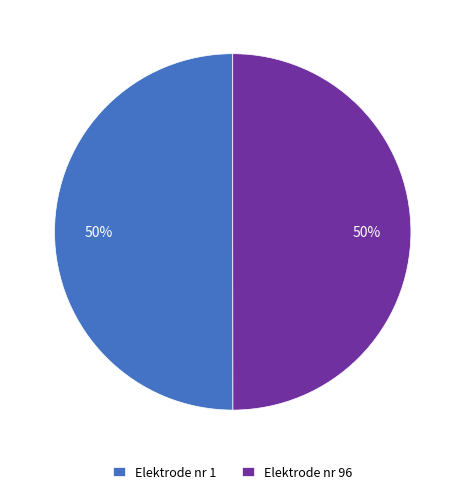

True or false: Elektrode nr 96 accounts for 50% of the total.

True